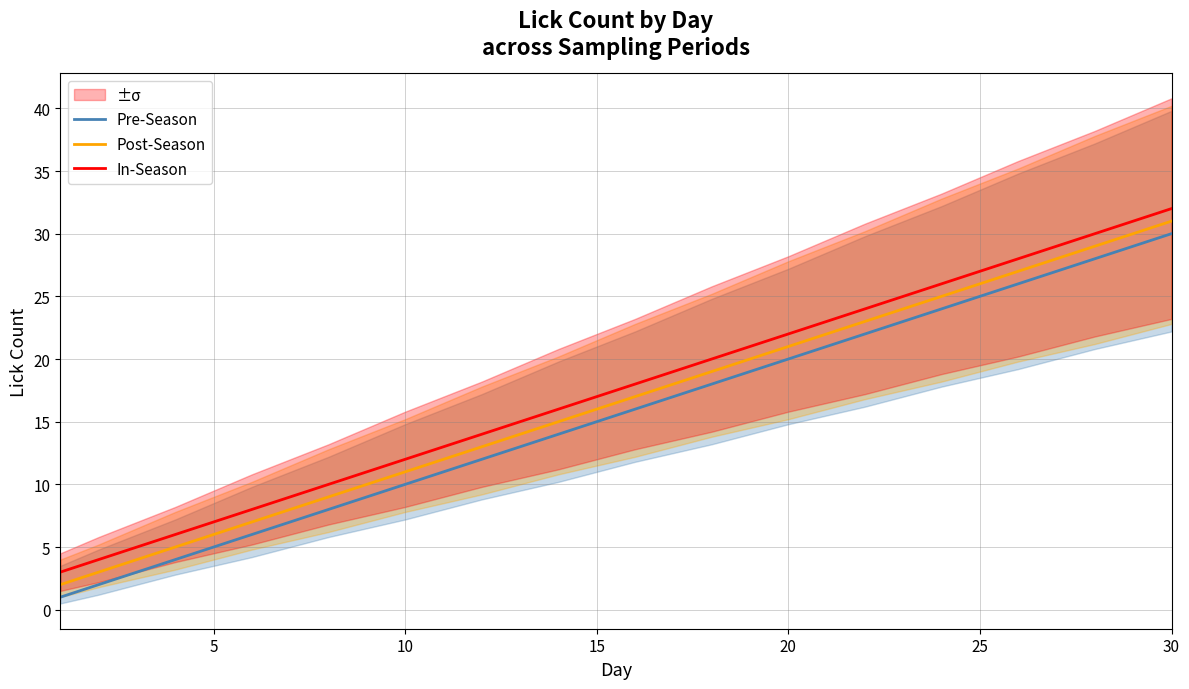

True or false: Pre-Season and Post-Season cross at least once.

False